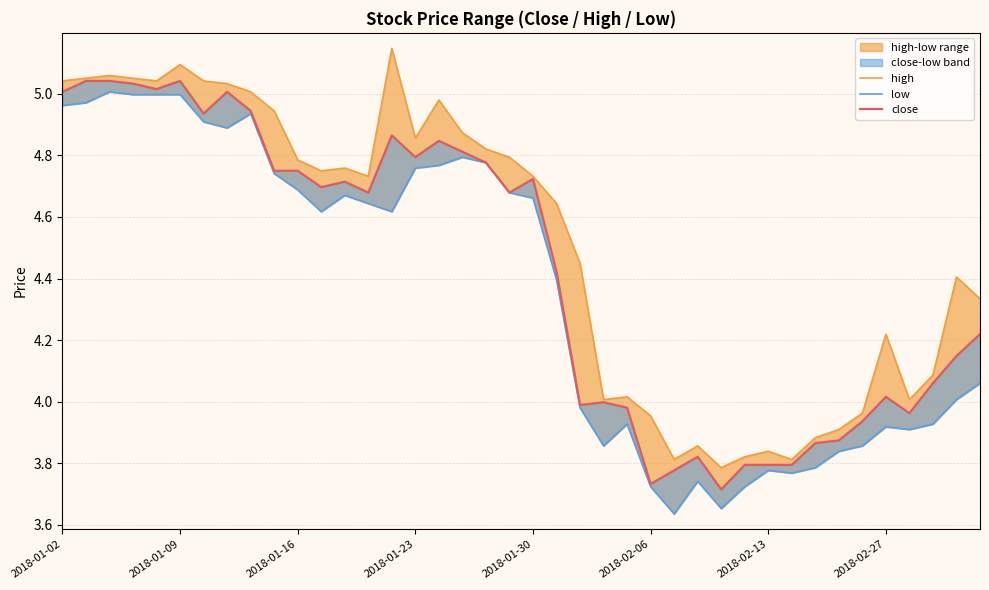

Between 2018-02-27 and 2018-02-13, which is larger?

2018-02-27